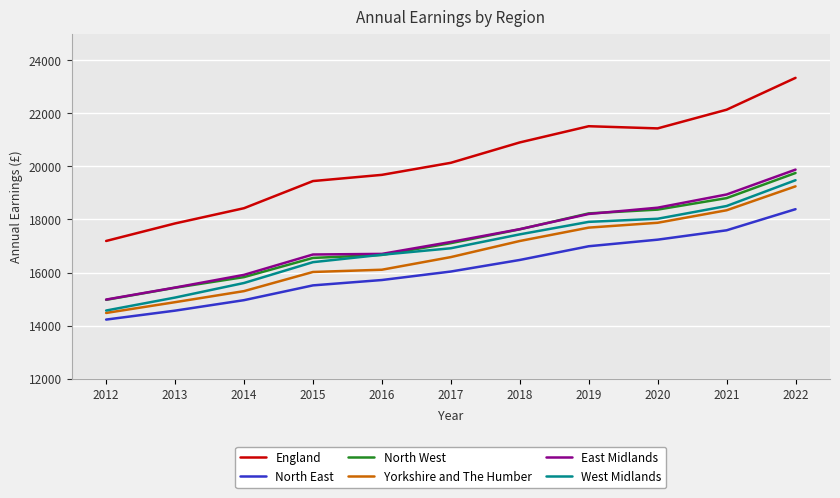

True or false: England and East Midlands cross at least once.

False